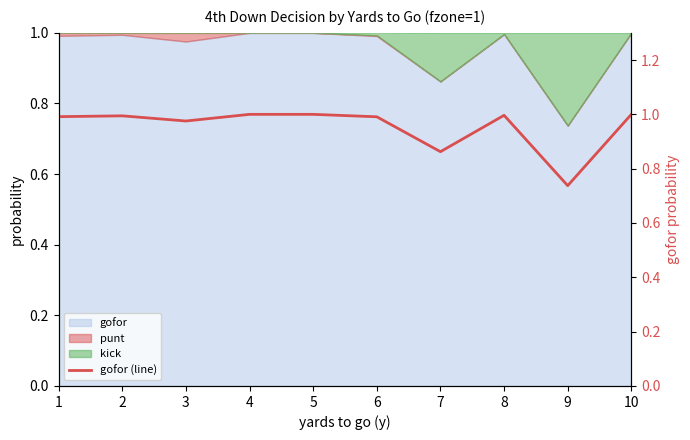

At which category does the chart reach its peak across all series?

4